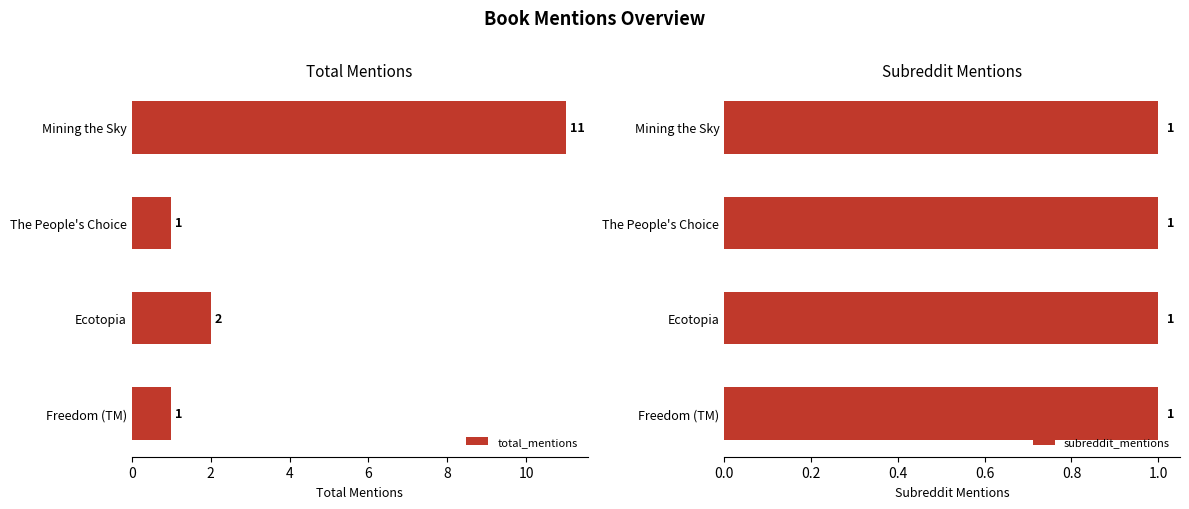

What is the value of the total_mentions bar at the 3rd from the left?

2.0